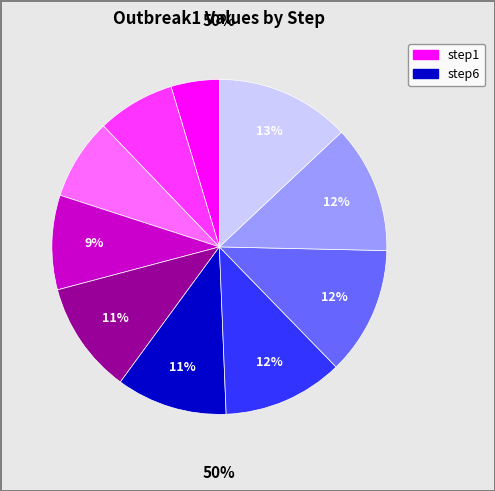

To the nearest percent, what is the difference between the step5 and step7 slice percentages?

1%